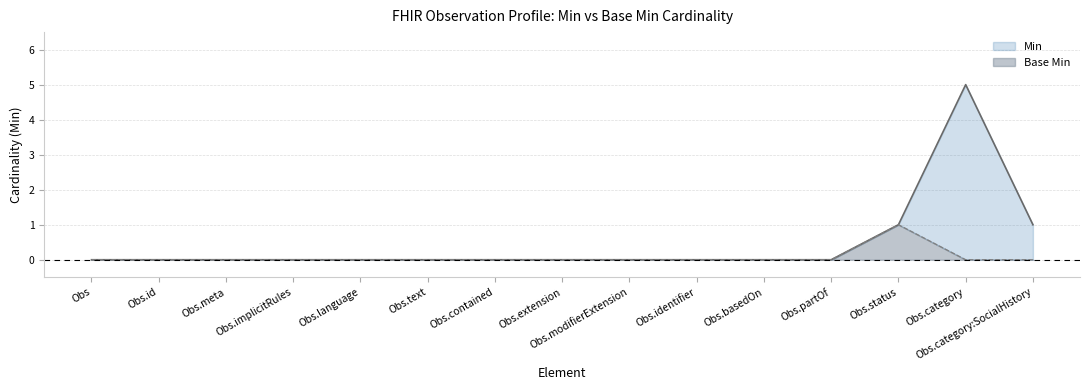

At which category is the sum across all series the highest?

Obs.category